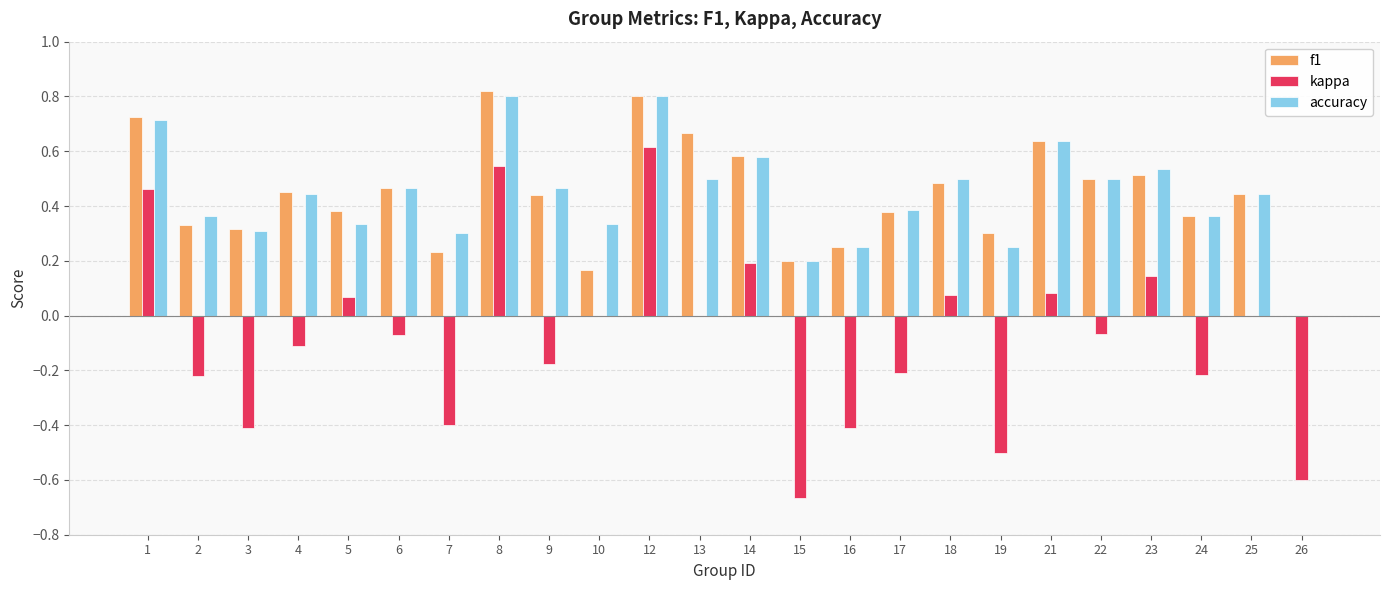

What is the sum of all f1 values?

10.5